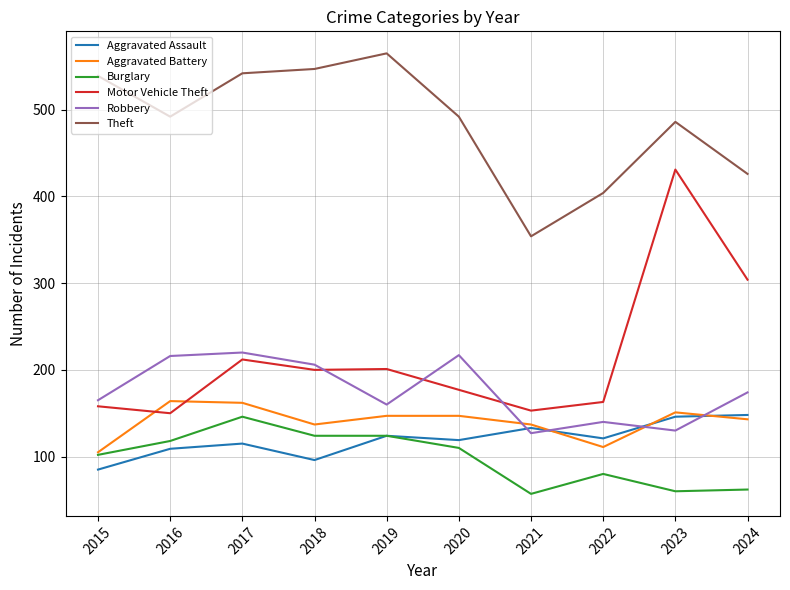

Where is Motor Vehicle Theft nearest to the value 290?

2024